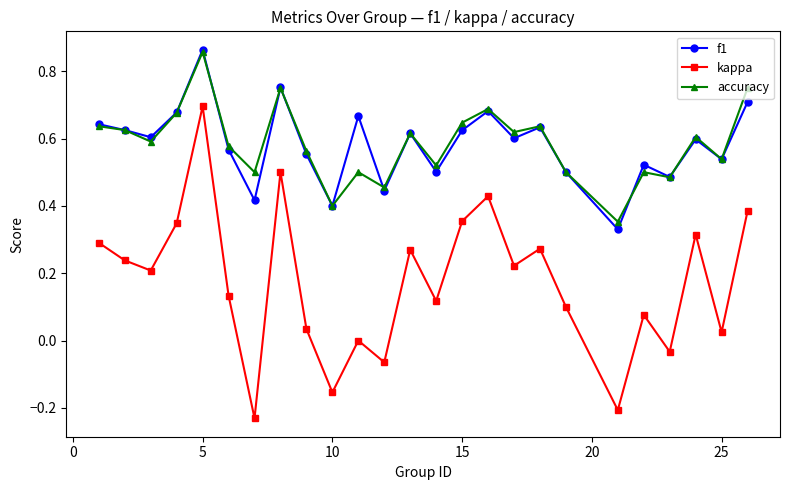

Which series has the widest spread of values?

kappa